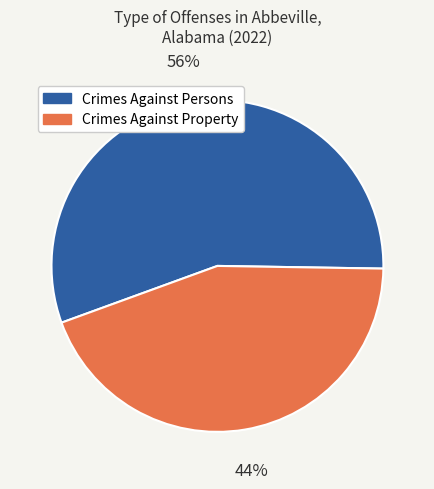

Does any single category account for the majority?

Yes